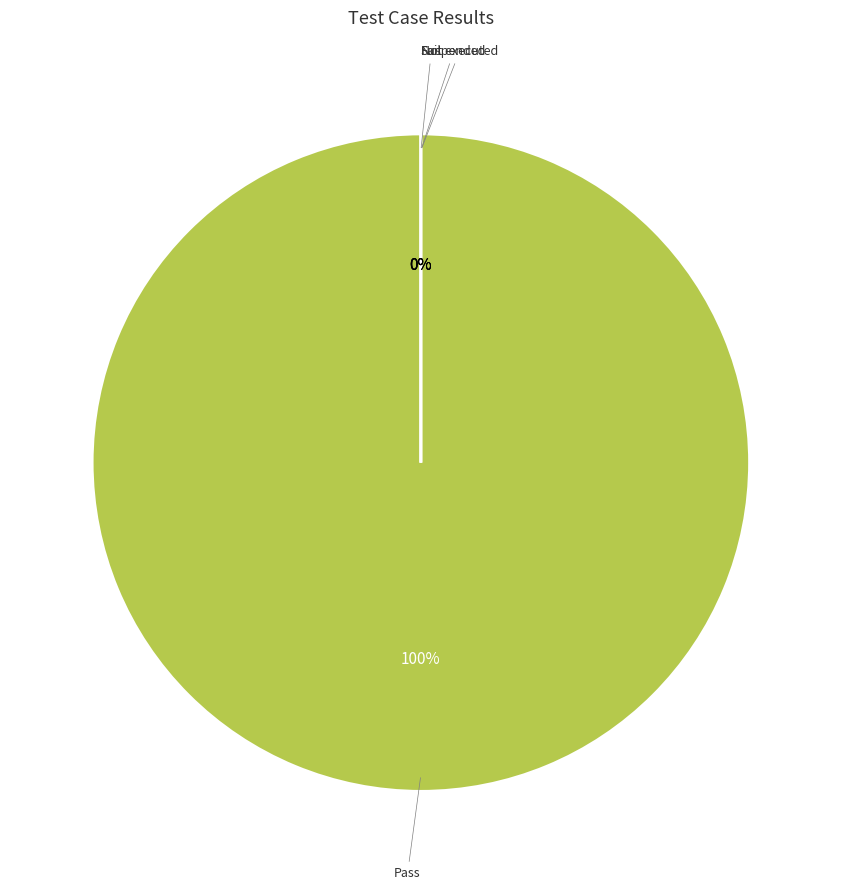

Rank the categories by value from highest to lowest.

Pass, Fail, Not executed, Suspended